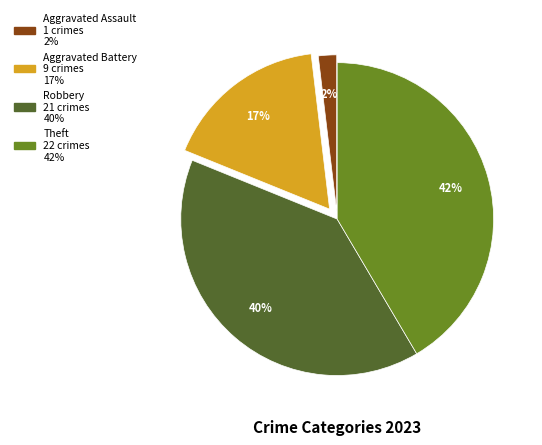

To the nearest percent, what percentage of the pie is Robbery?

40%